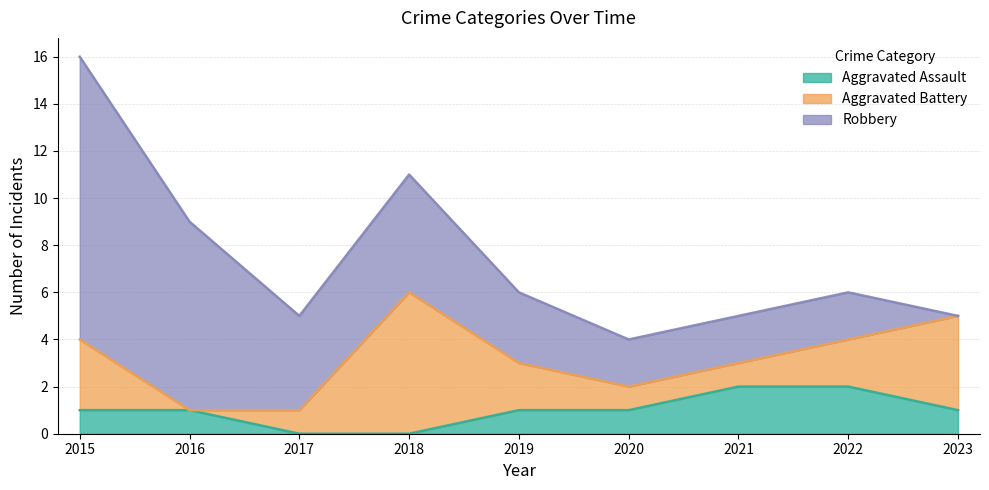

Rank the series at 2022 from highest to lowest value.

Aggravated Assault, Aggravated Battery, Robbery